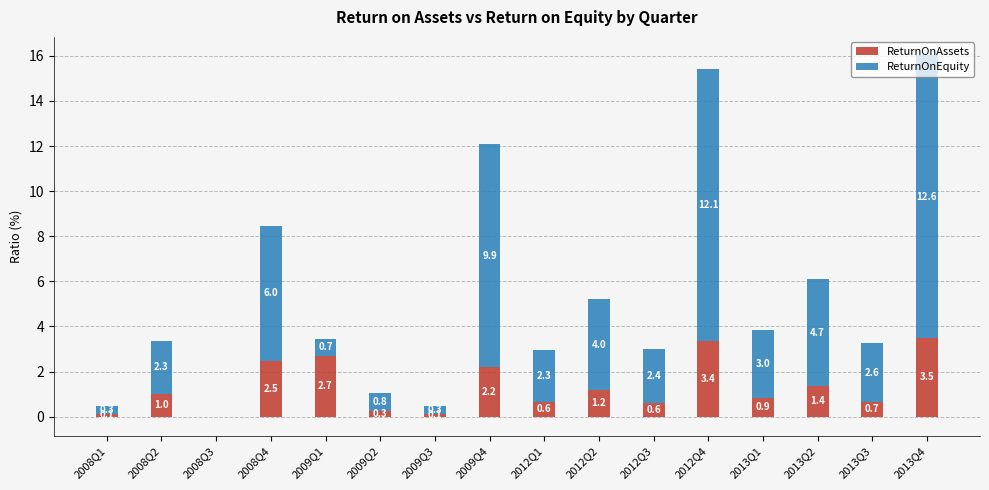

Reading left to right, transcribe all the data shown in this chart.

ReturnOnAssets: 0.1	1.0	-0.0	2.5	2.7	0.3	0.1	2.2	0.6	1.2	0.6	3.4	0.9	1.4	0.7	3.5
ReturnOnEquity: 0.3	2.3	-0.0	6.0	0.7	0.8	0.3	9.9	2.3	4.0	2.4	12.1	3.0	4.7	2.6	12.6